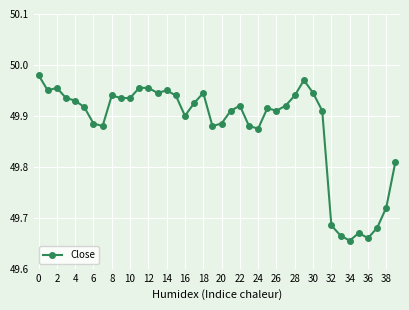

What is the difference between the maximum and second lowest values?

0.3